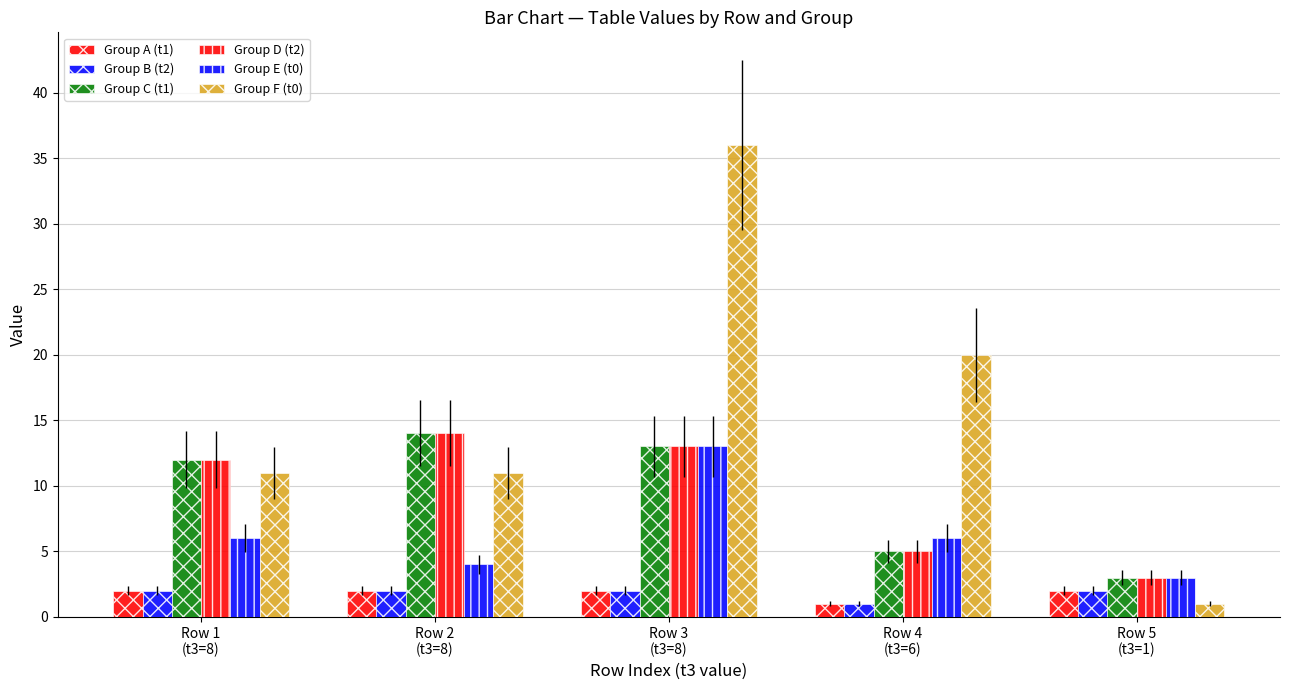

How many values in the Group E (t0) series are below 6?

2